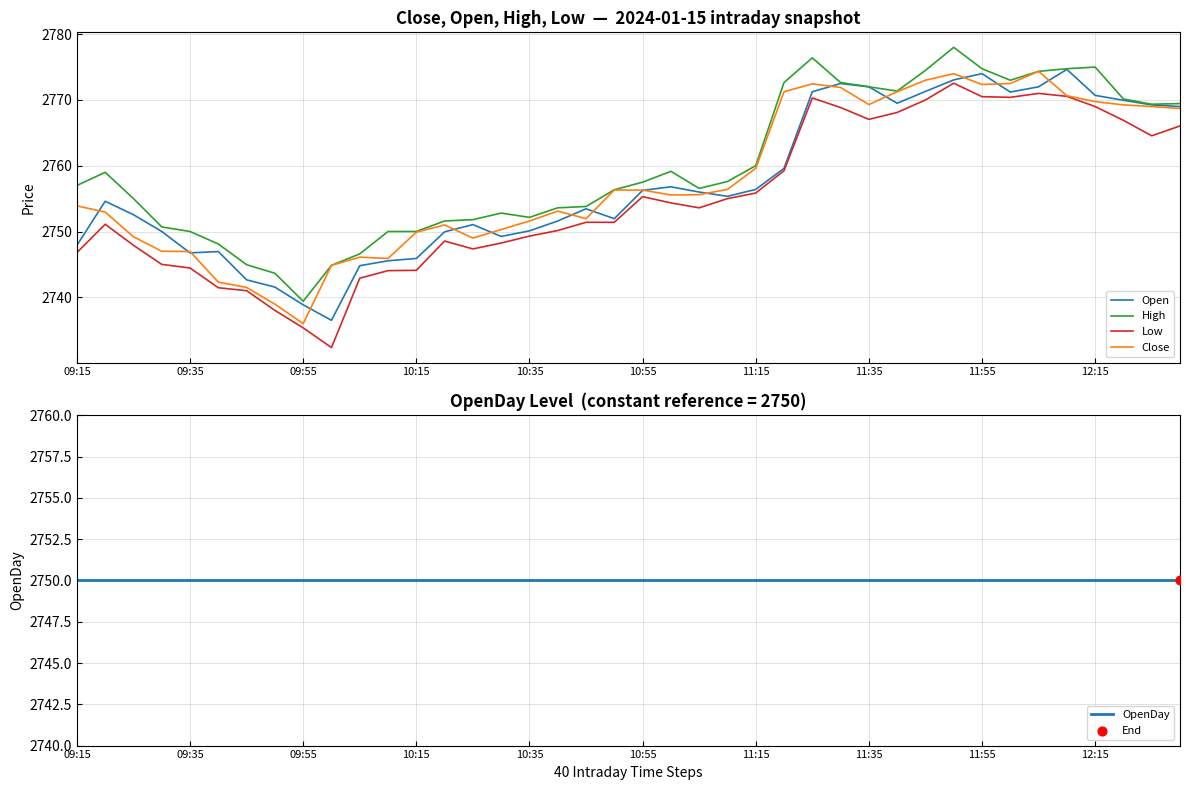

Which series reaches the minimum Y coordinate?

Low